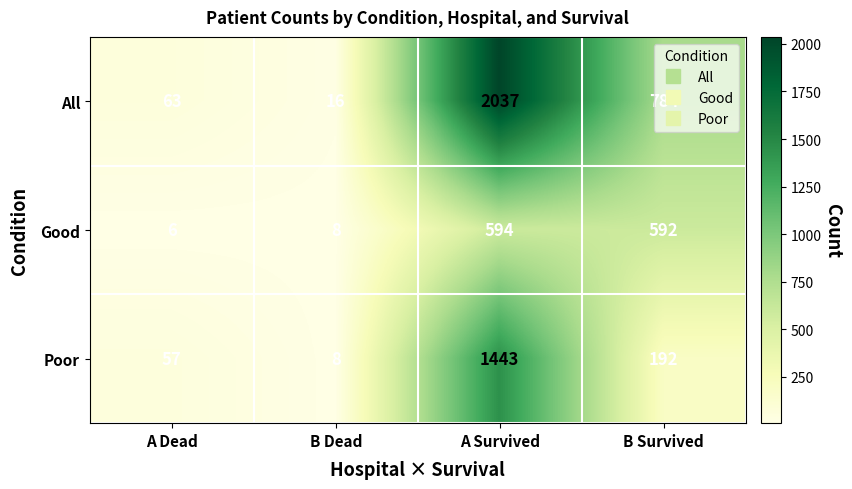

What is the difference between the maximum and second lowest values in the All series?

1974